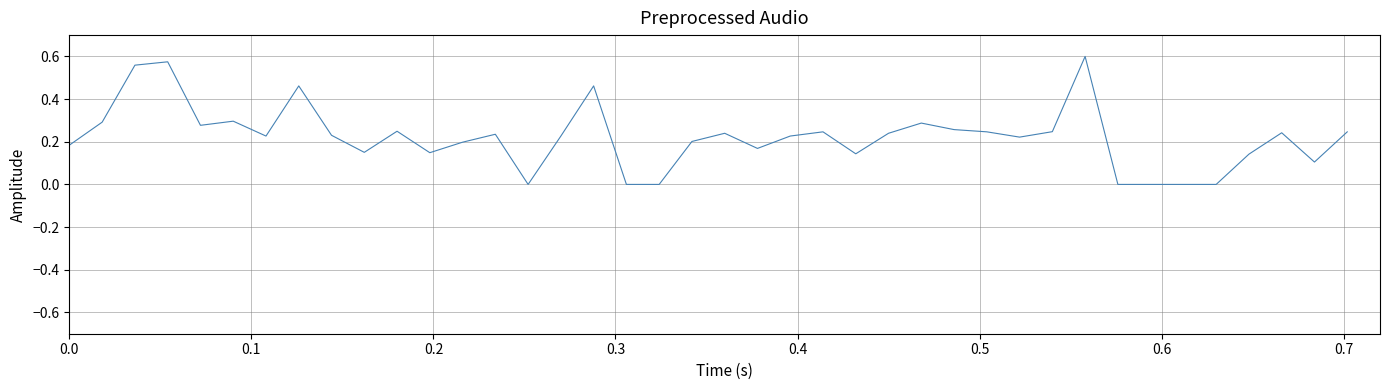

True or false: there are more than 2 points higher than both neighbors.

True